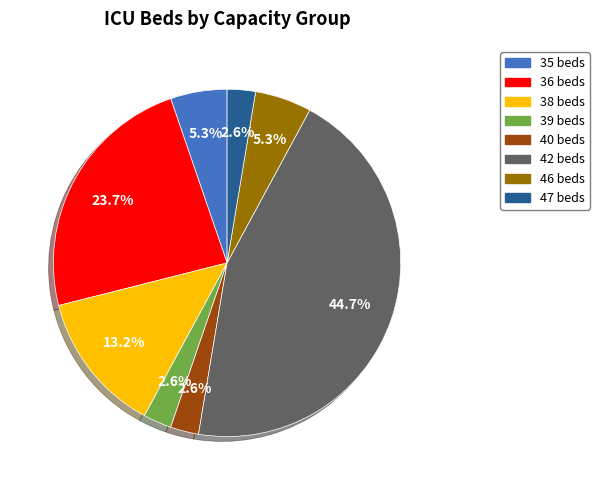

Is there any slice that represents more than half of the pie?

No